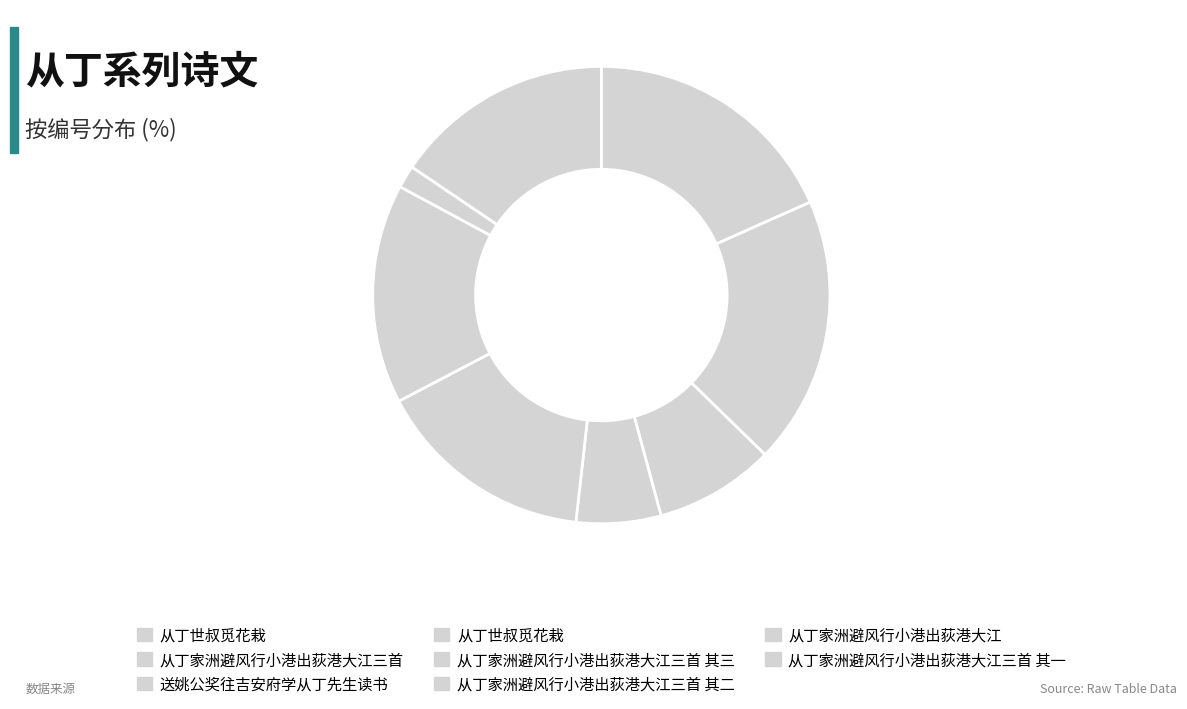

Count the number of slices in the pie.

8